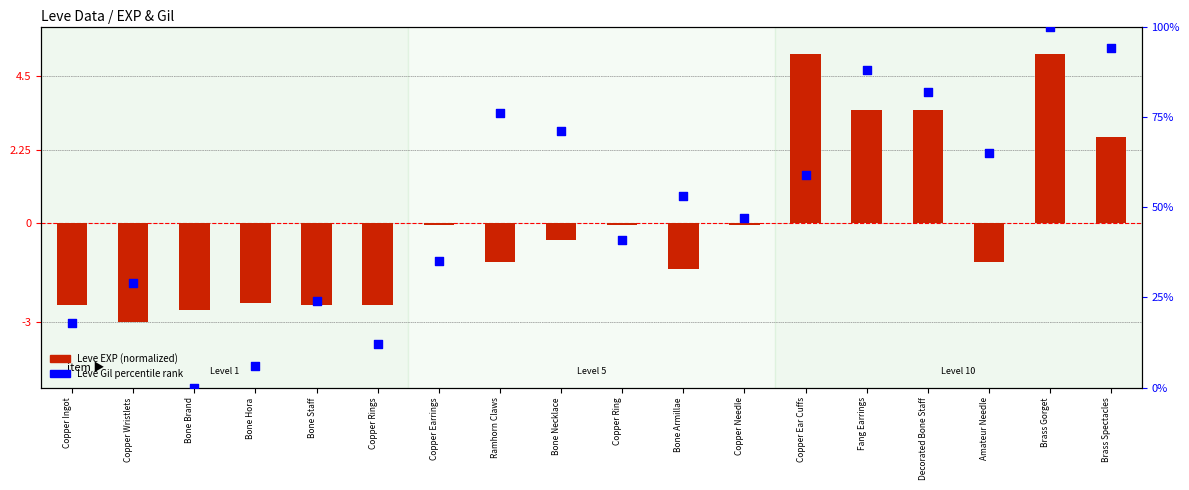

Which series reaches the maximum Y coordinate?

Leve Gil percentile rank